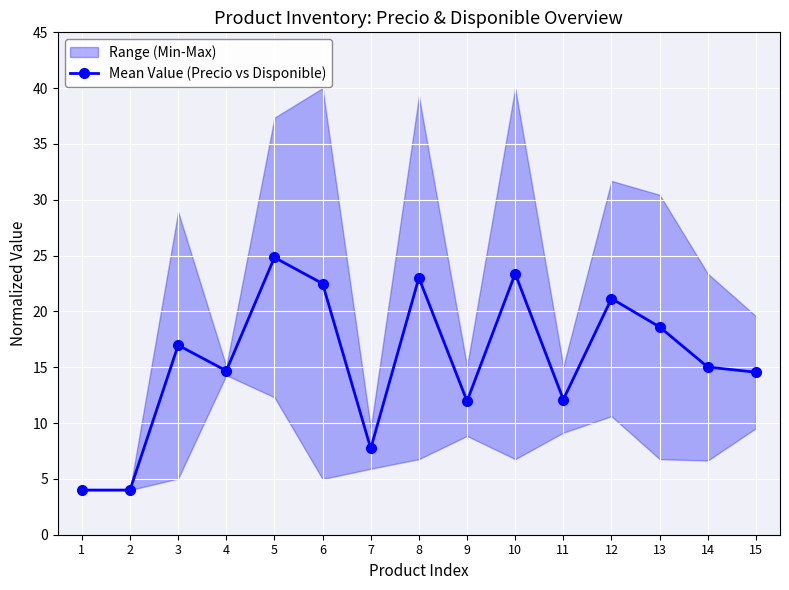

Is it true that the value at 9 is 12.0?

True